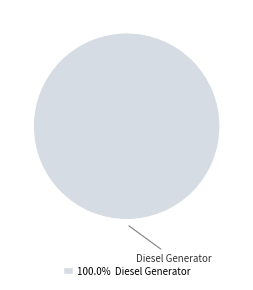

Is there a majority slice in this chart?

Yes